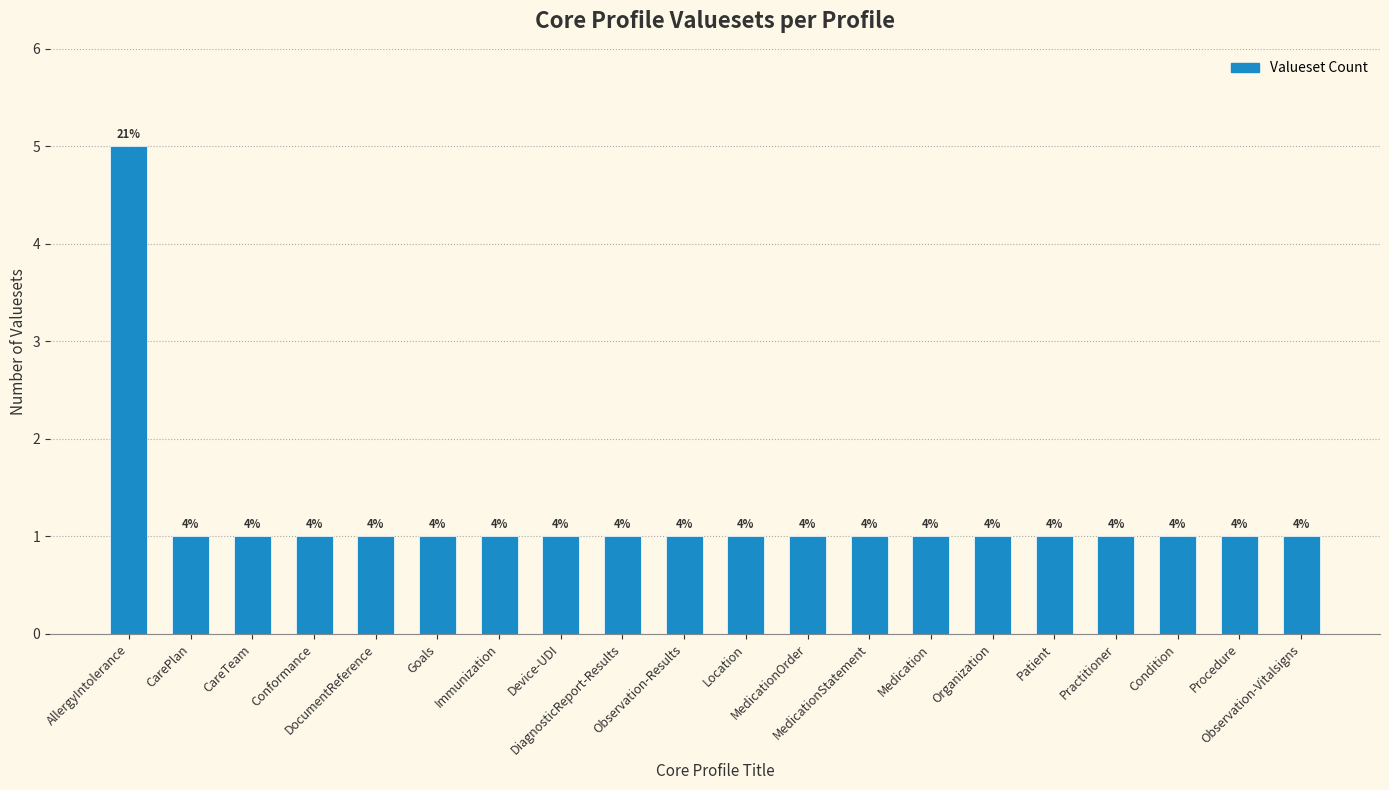

What position from the right is Conformance?

17